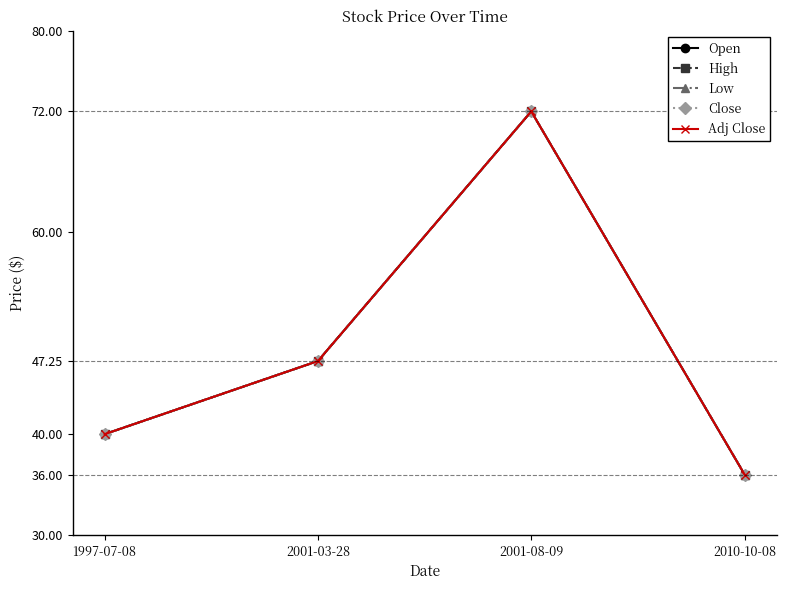

Is this an area chart (filled region under the line)?

No